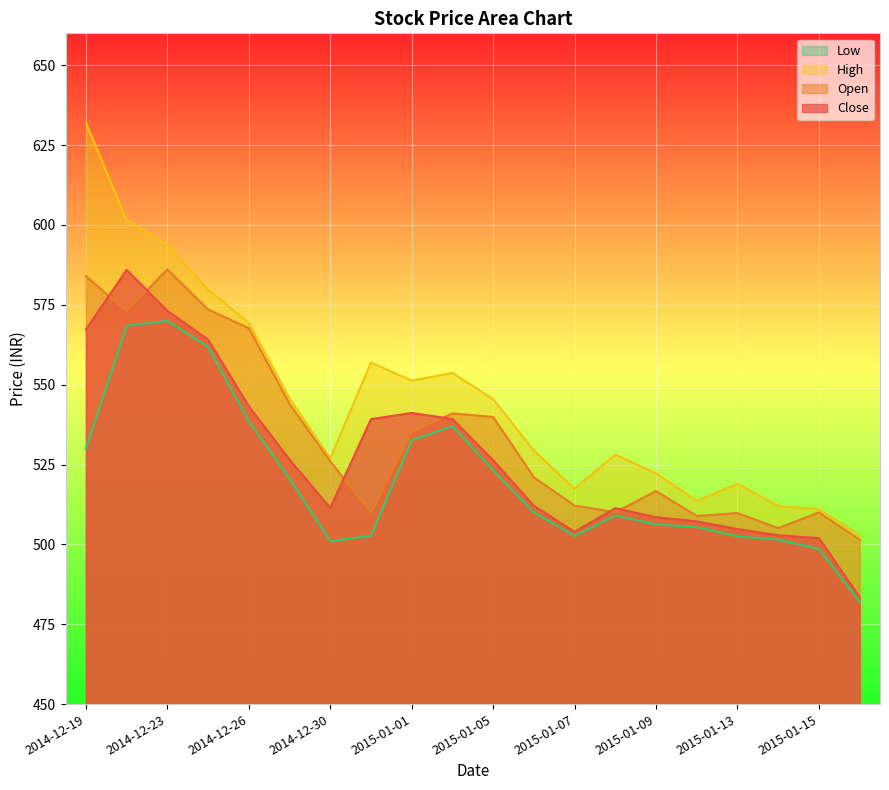

The High series shows 528.1 at 2015-01-08. True or false?

True